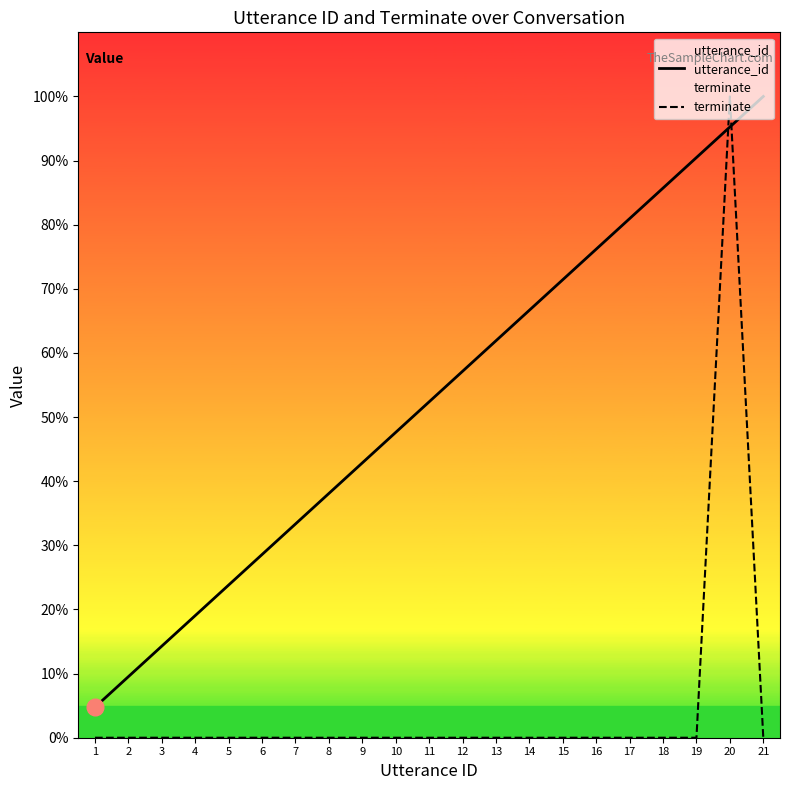

What are all the series names shown in the legend?

utterance_id, terminate